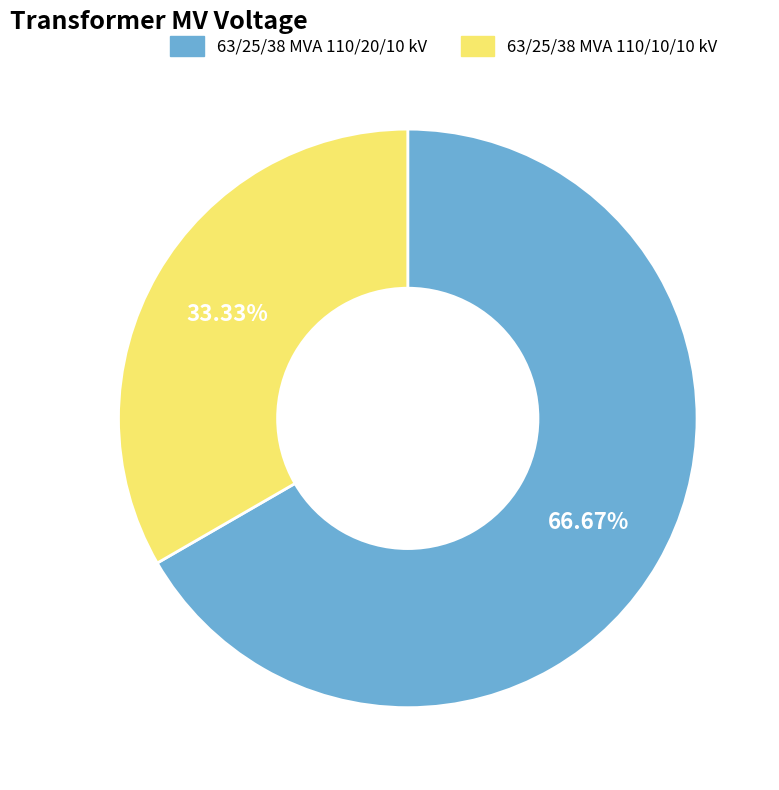

Is there any slice that represents more than half of the pie?

Yes